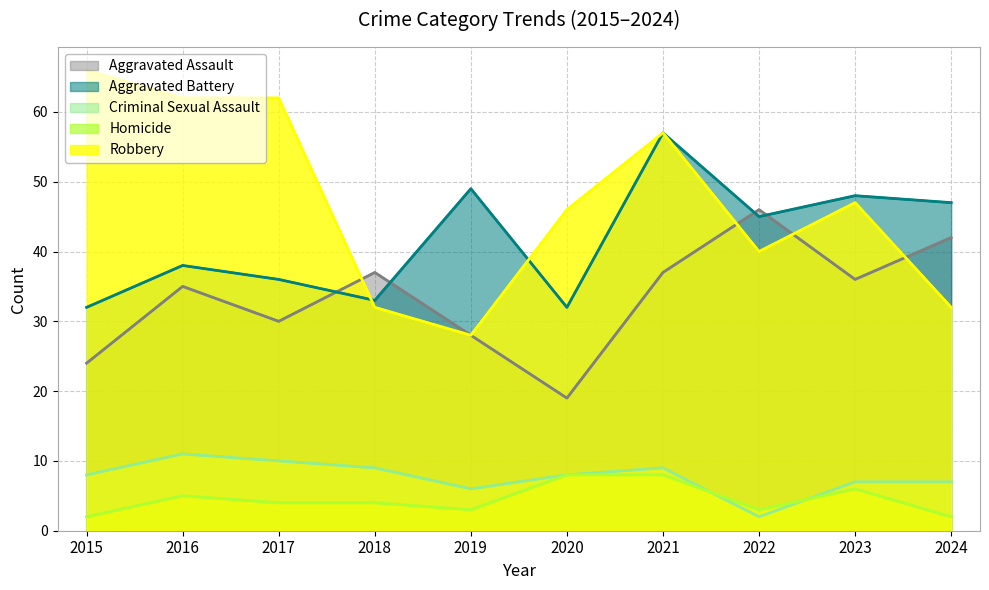

Read the Criminal Sexual Assault value at 2017.

10